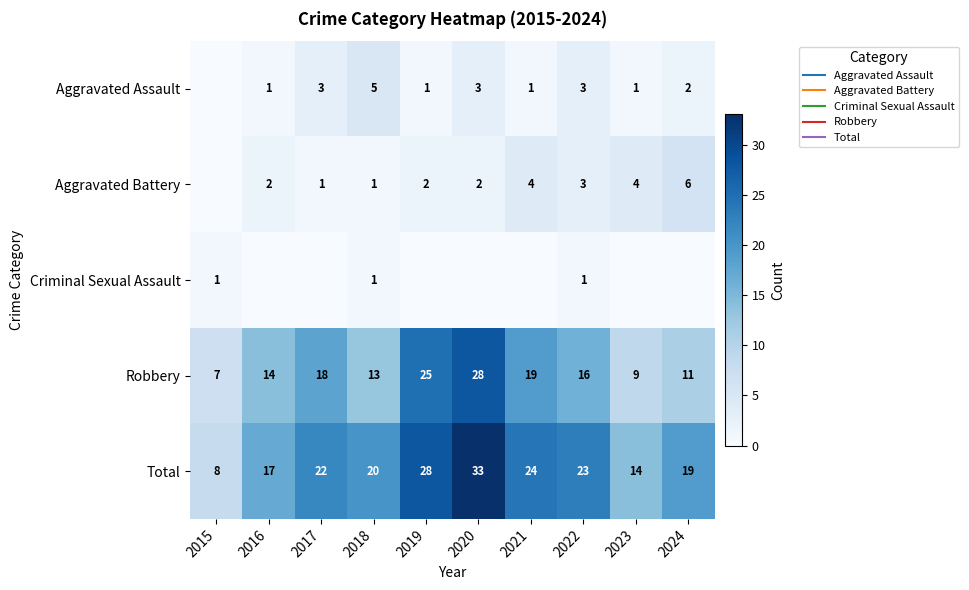

What is the sum of the Total values at 2020 and 2018?

53